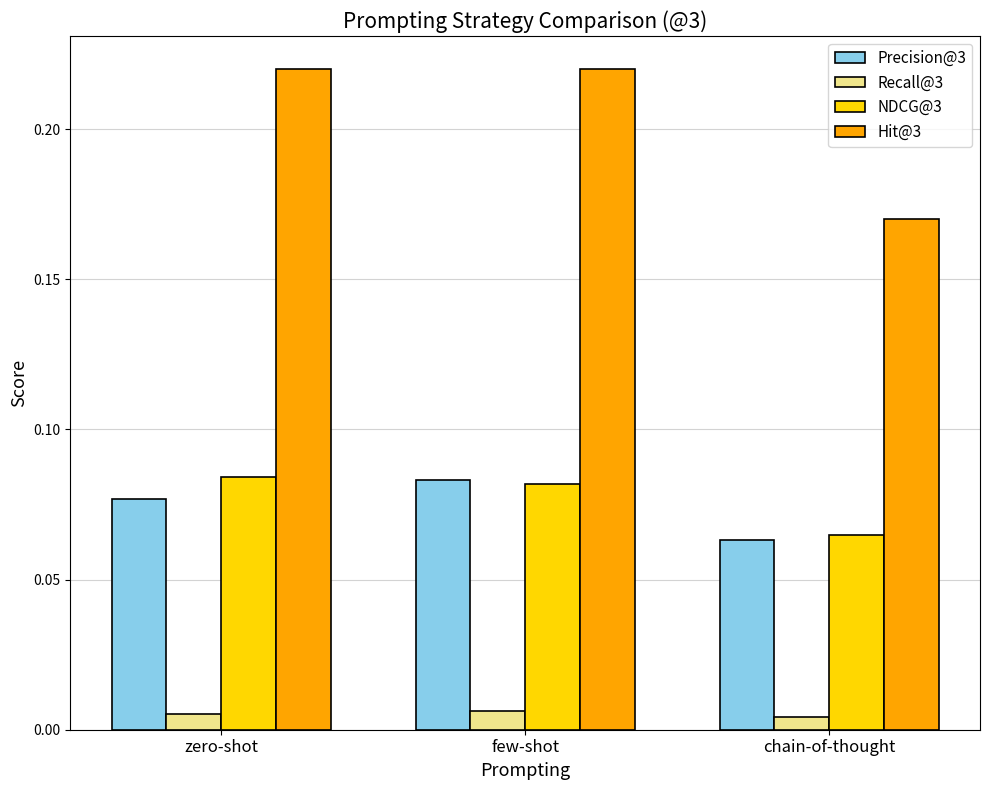

What position from the left is zero-shot?

1